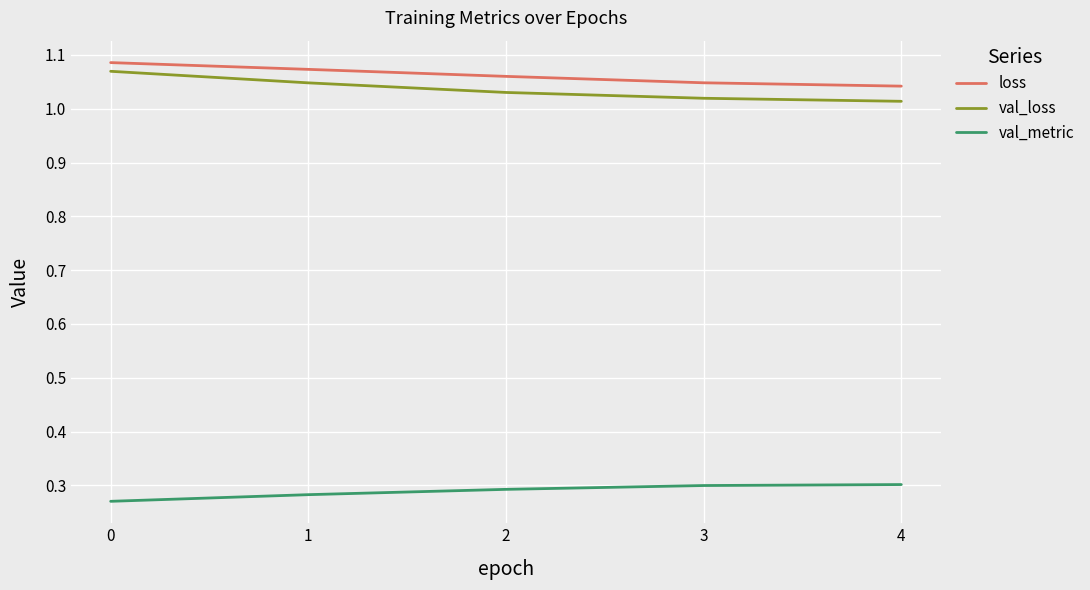

At which category is the sum across all series the highest?

0